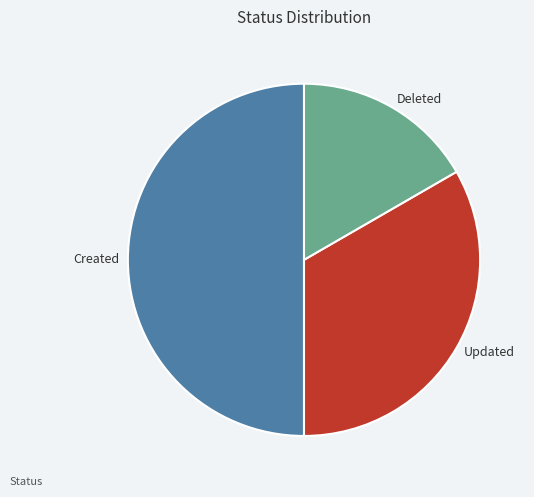

Rank the categories by value from highest to lowest.

Created, Updated, Deleted